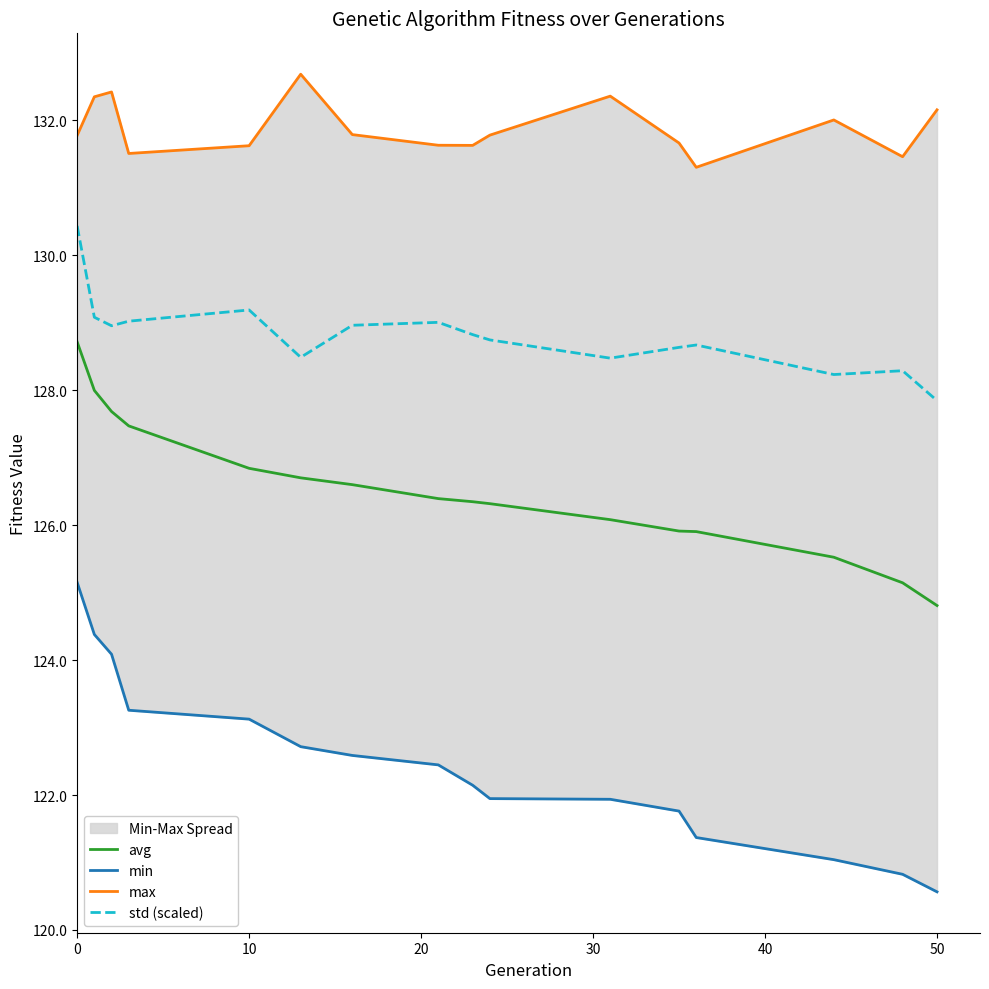

Which category has the lowest value in the avg series?

50